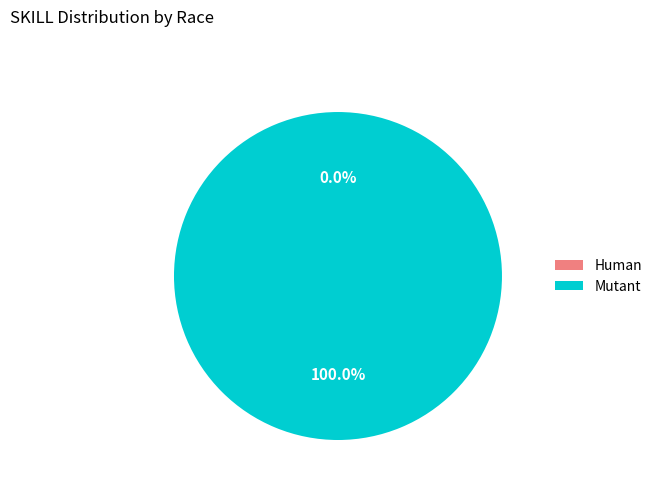

Which slice is the largest?

Mutant